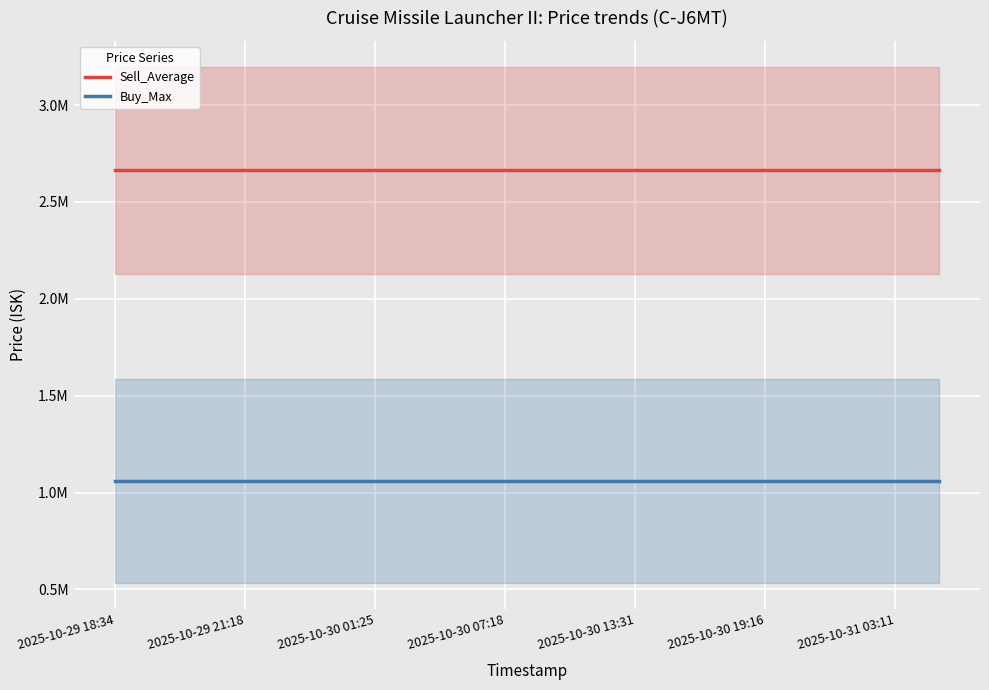

What is the sum of the Sell_Average values at 17 and 11?

5324127.4